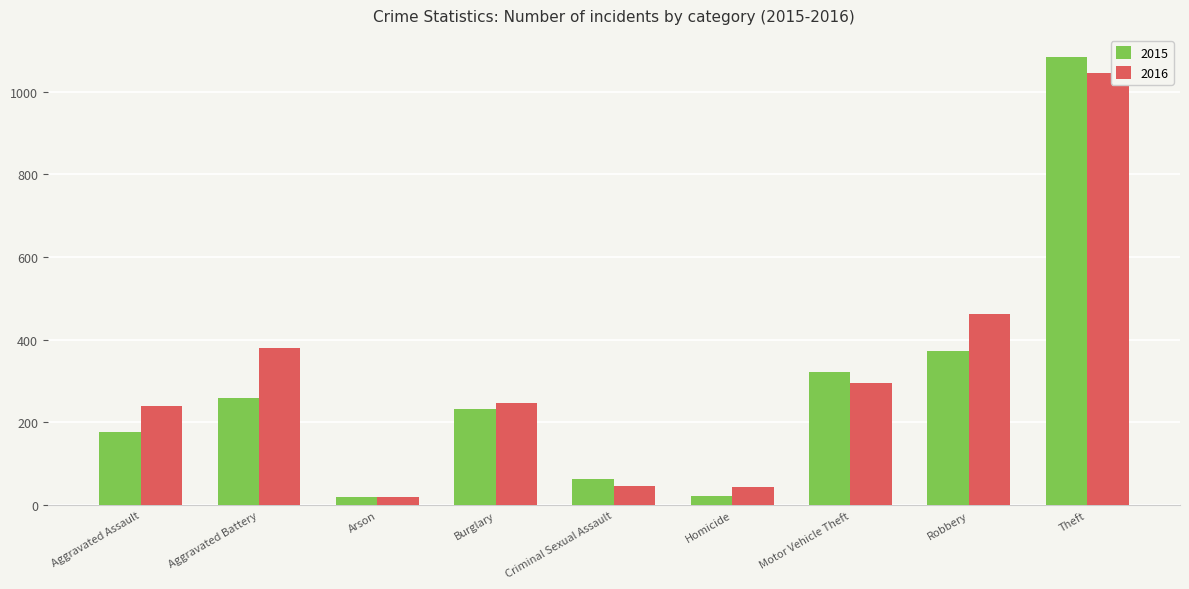

How many values in the 2015 series are below 232?

4